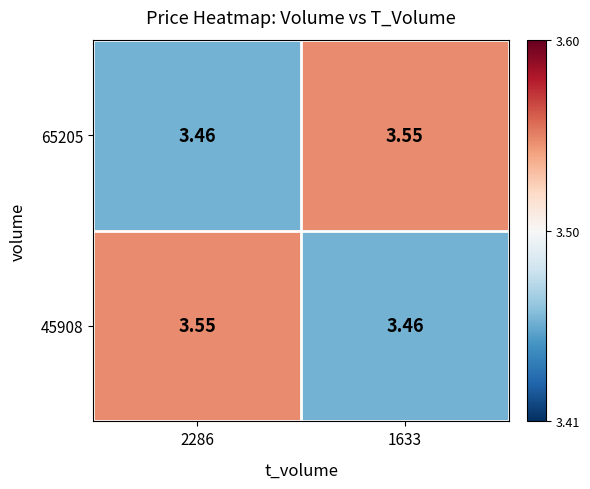

Is the value of 45908 at 1633 greater than the value of 65205 at 1633?

No